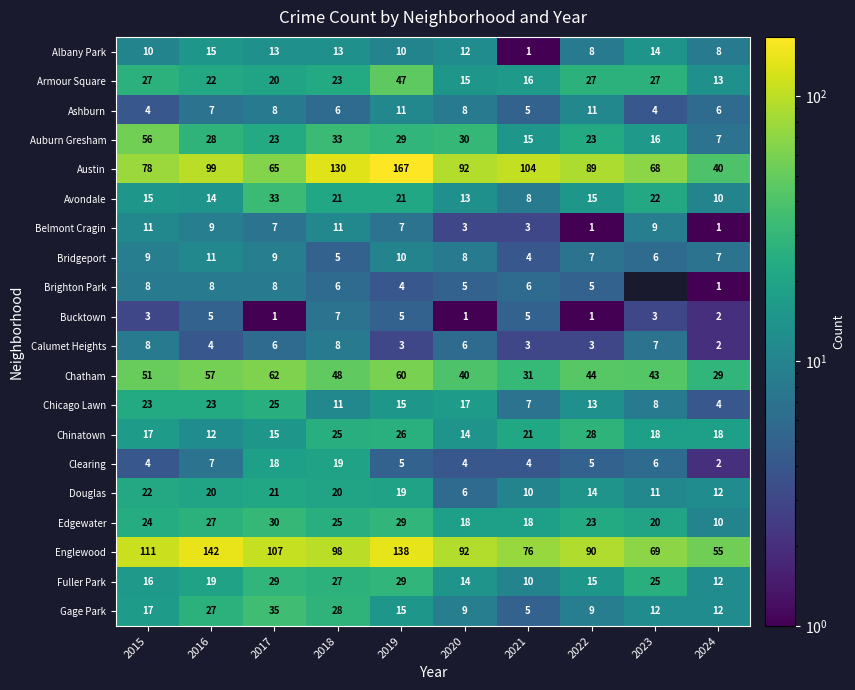

Where is Calumet Heights nearest to the value 5?

2016